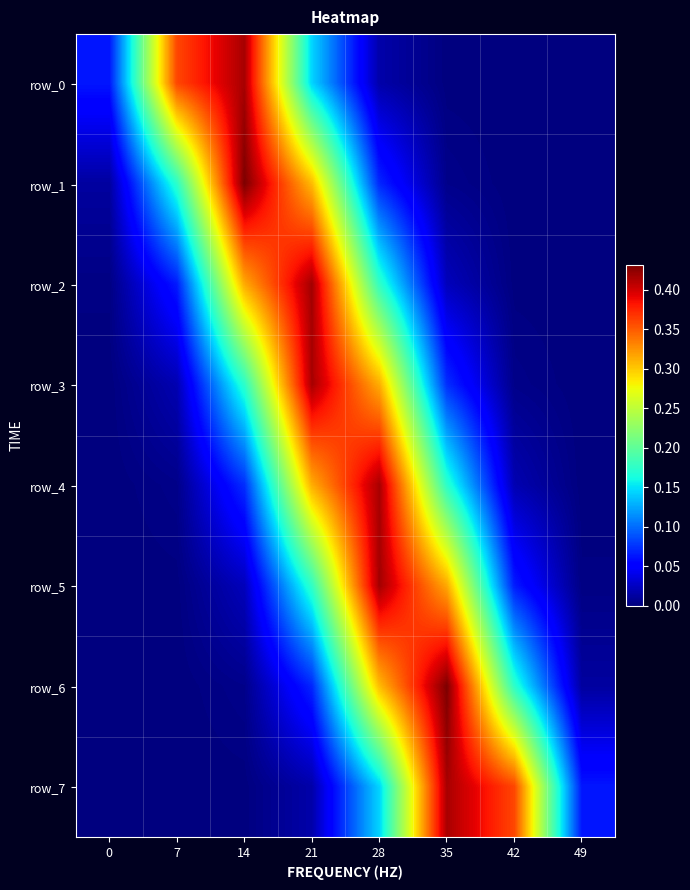

Reading right to left, list all the values displayed in this chart.

row_0: 49=0.0	42=0.0	35=0.0	28=0.0	21=0.1	14=0.4	7=0.4	0=0.1
row_1: 49=0.0	42=0.0	35=0.0	28=0.1	21=0.3	14=0.4	7=0.2	0=0.0
row_2: 49=0.0	42=0.0	35=0.0	28=0.2	21=0.4	14=0.3	7=0.1	0=0.0
row_3: 49=0.0	42=0.0	35=0.1	28=0.3	21=0.4	14=0.2	7=0.0	0=0.0
row_4: 49=0.0	42=0.0	35=0.2	28=0.4	21=0.3	14=0.1	7=0.0	0=0.0
row_5: 49=0.0	42=0.1	35=0.3	28=0.4	21=0.2	14=0.0	7=0.0	0=0.0
row_6: 49=0.0	42=0.2	35=0.4	28=0.3	21=0.1	14=0.0	7=0.0	0=0.0
row_7: 49=0.1	42=0.4	35=0.4	28=0.1	21=0.0	14=0.0	7=0.0	0=0.0